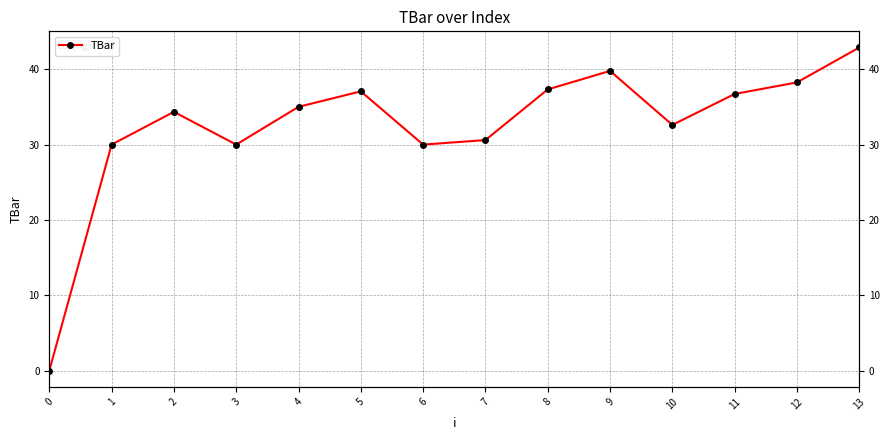

Between 8 and 11, which is larger?

8